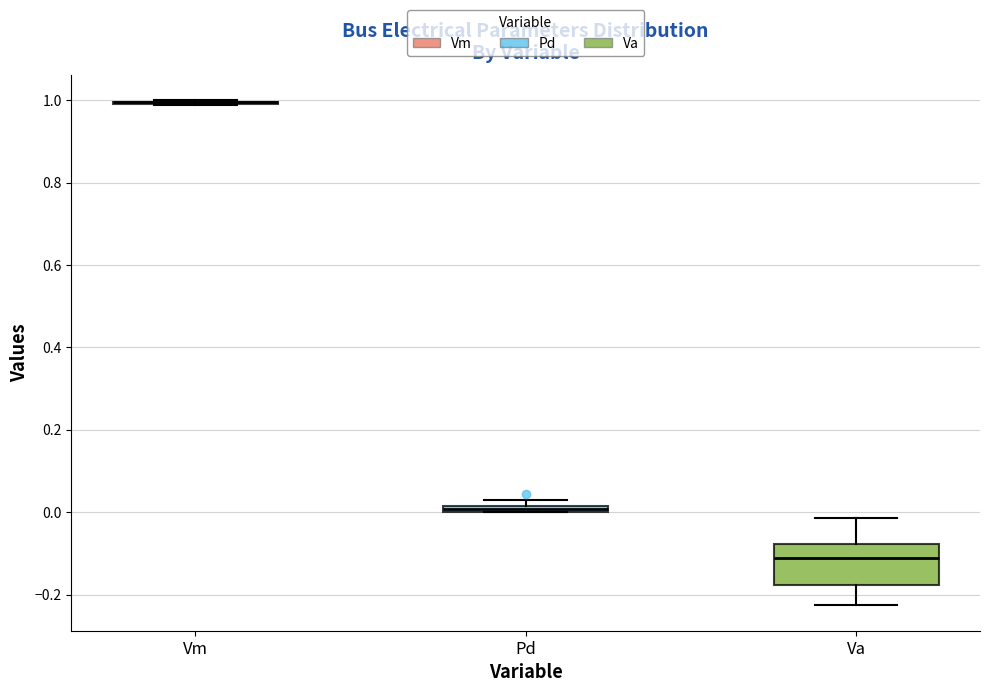

Which box is the tallest, from its lower edge to its upper edge?

Va